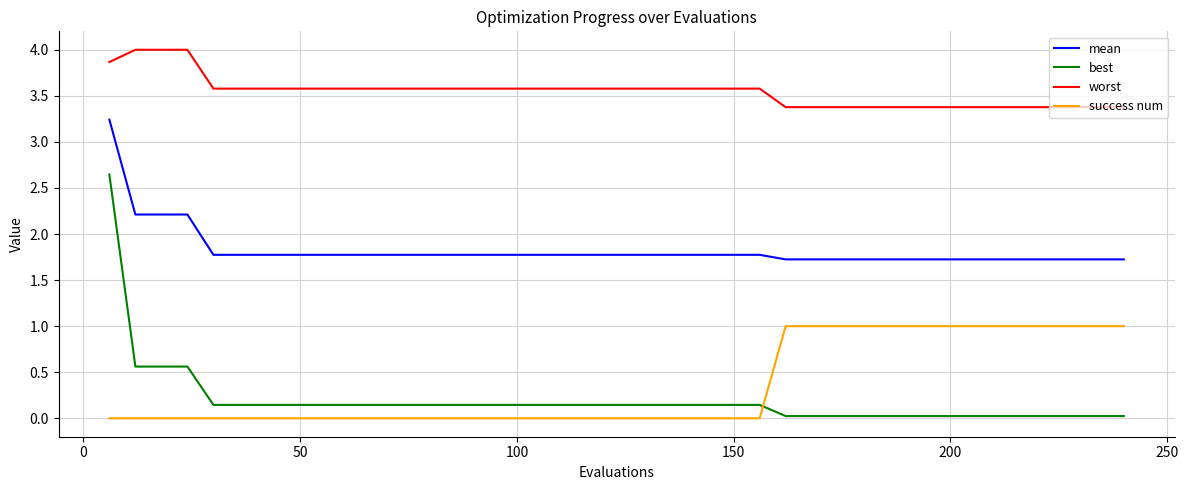

What is the lowest value of the mean series?

1.7